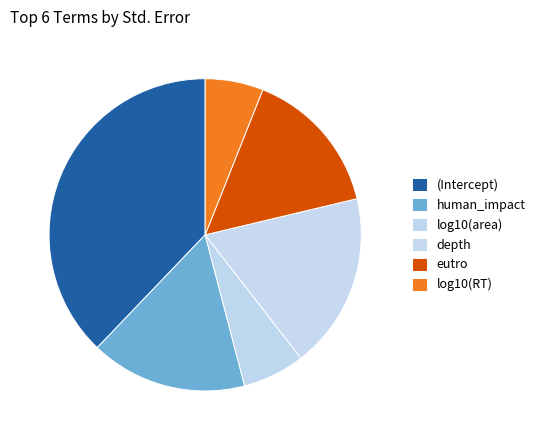

Does eutro represent more than half of the total?

No